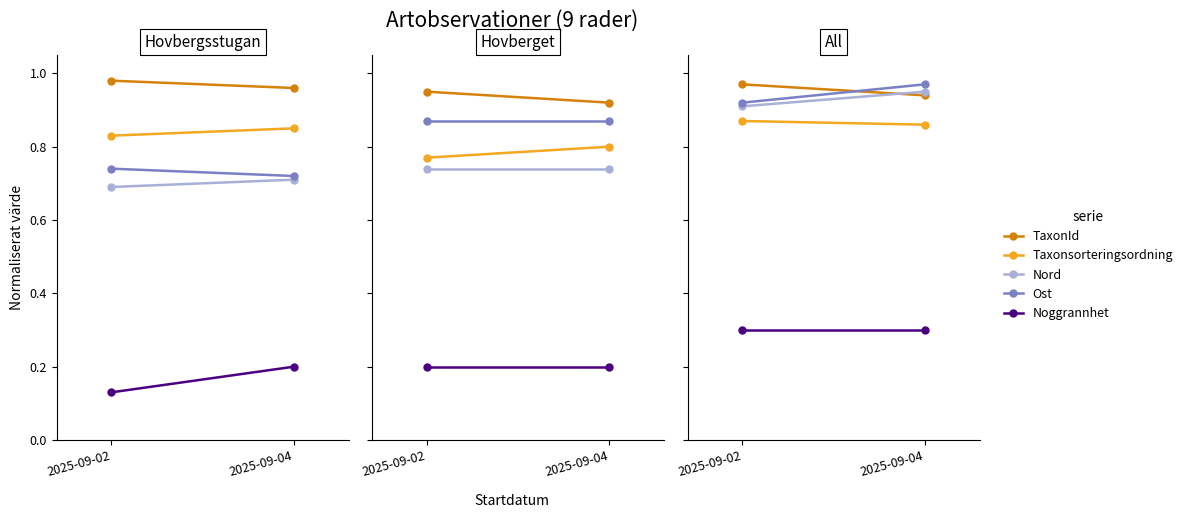

Is the value of Ost at 2025-09-02 greater than the value of TaxonId at 2025-09-04?

No